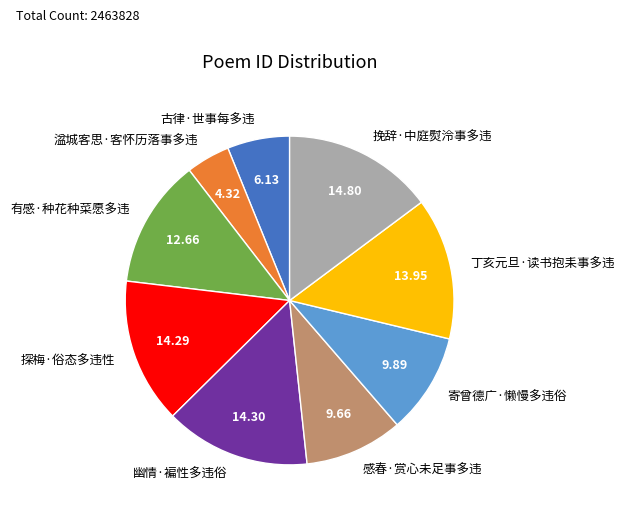

Which slice is the smallest?

湓城客思·客怀历落事多违